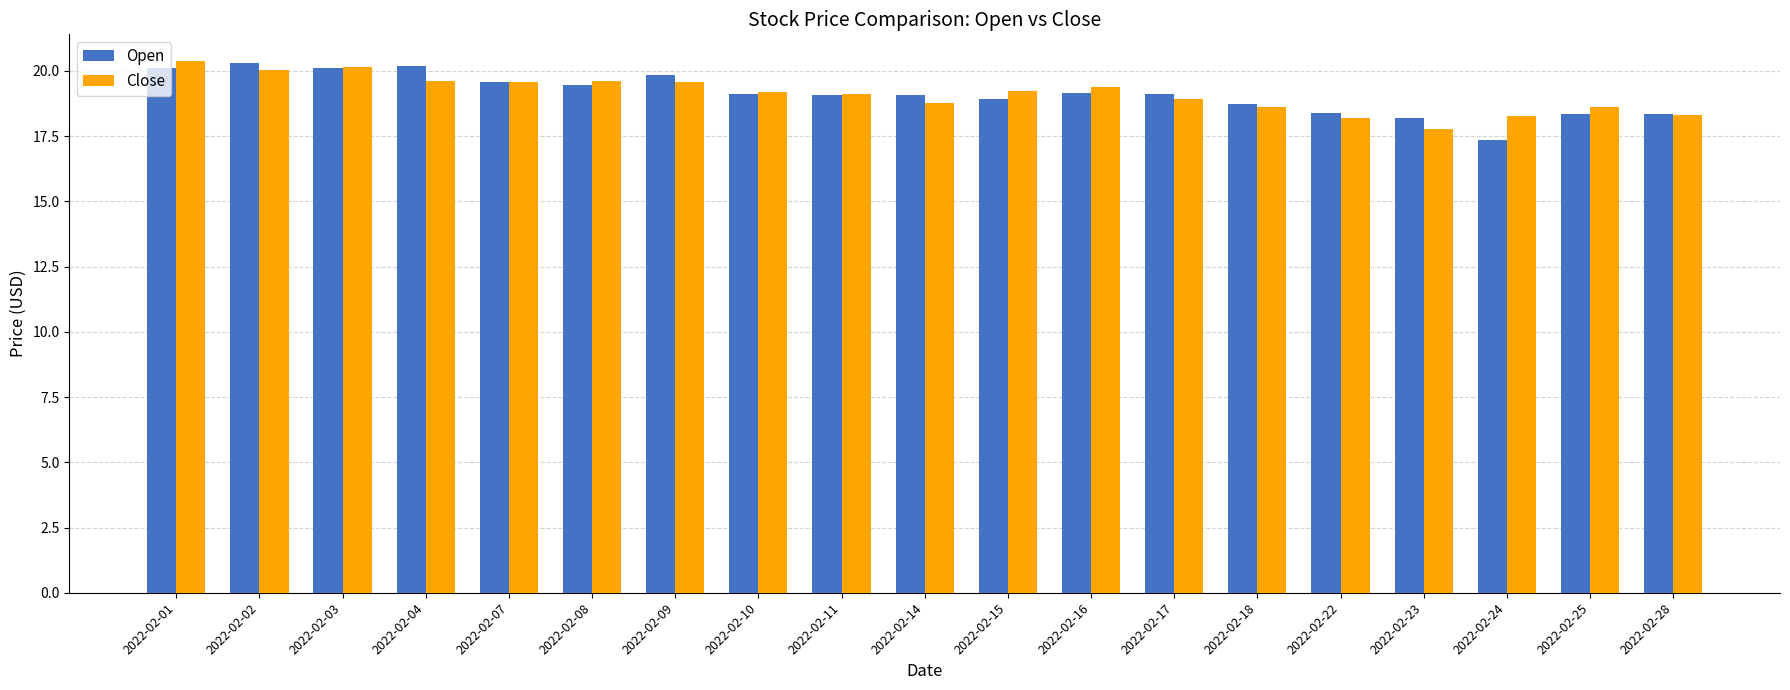

Is the value of Close at 2022-02-09 greater than the value of Open at 2022-02-03?

No